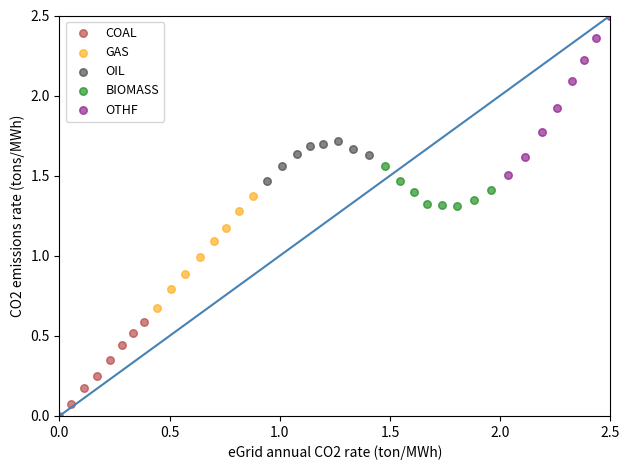

Which series contains the lowest Y value?

COAL